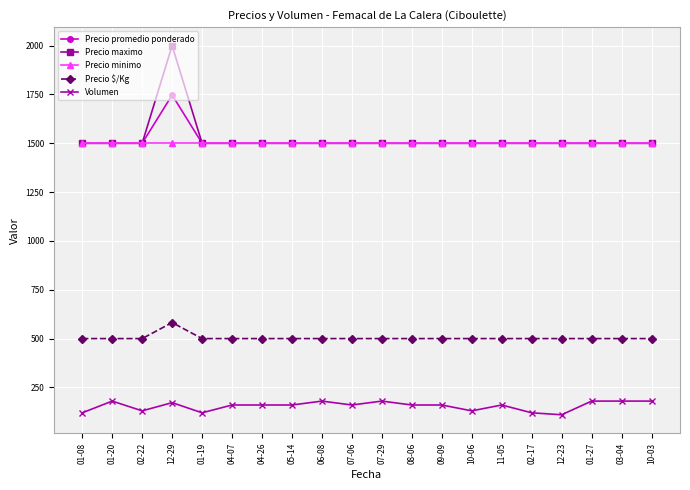

What is the difference between the highest and lowest values at 10-06?

1370